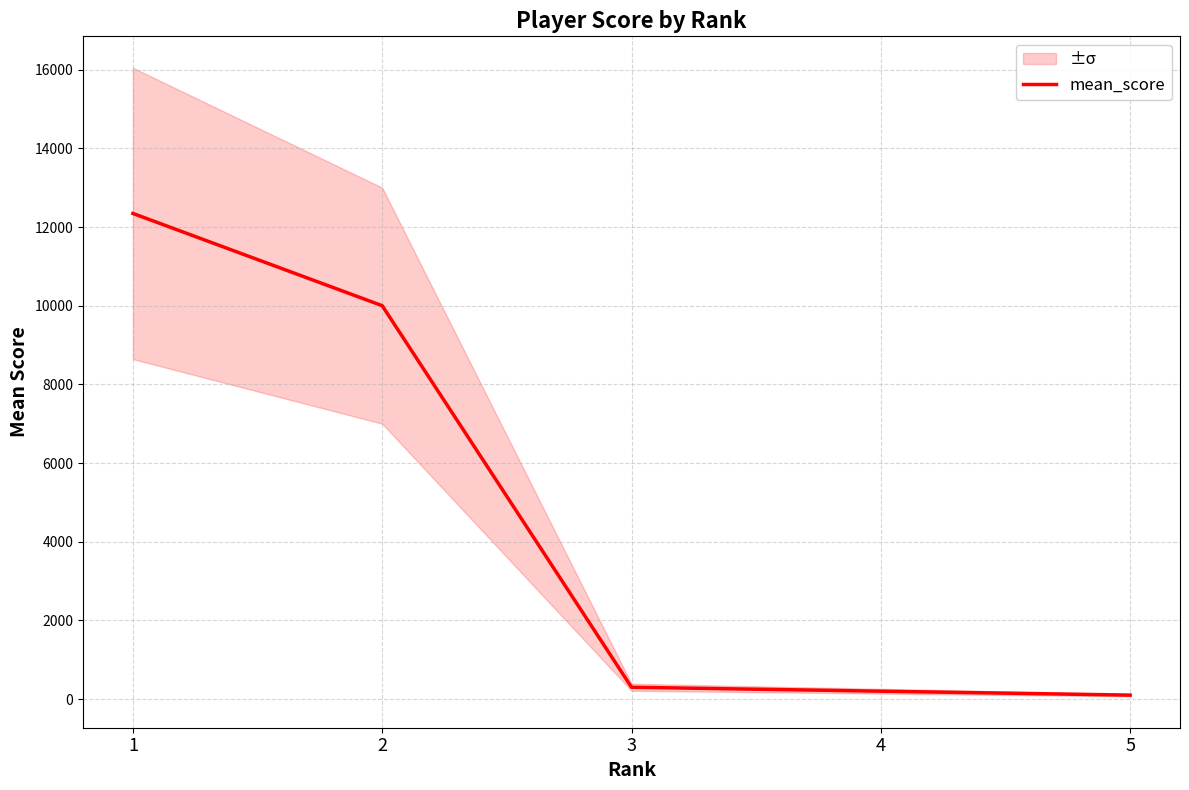

What is the difference between the maximum and second lowest values?

12145